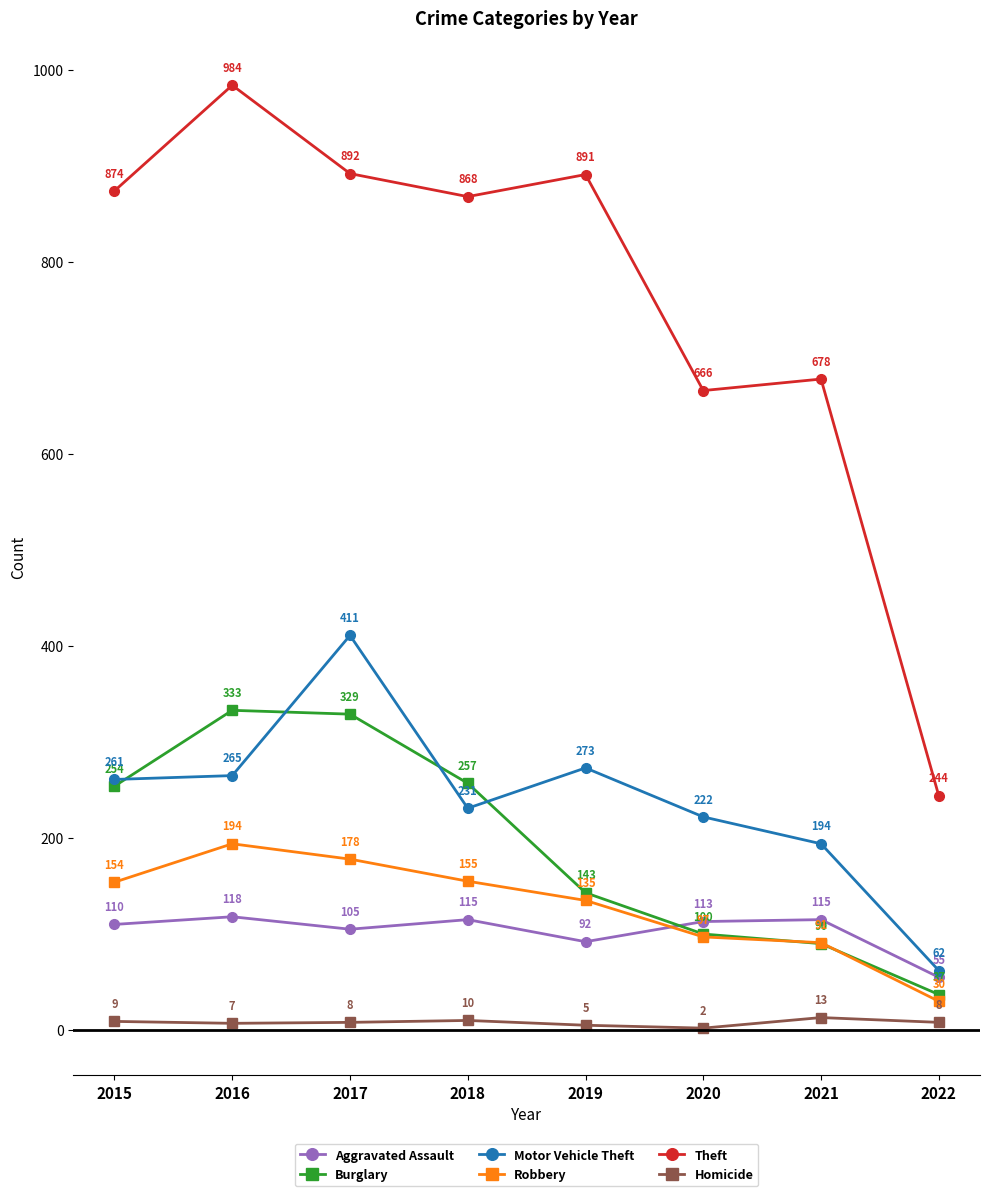

How many interior local peaks does the Motor Vehicle Theft series have?

2